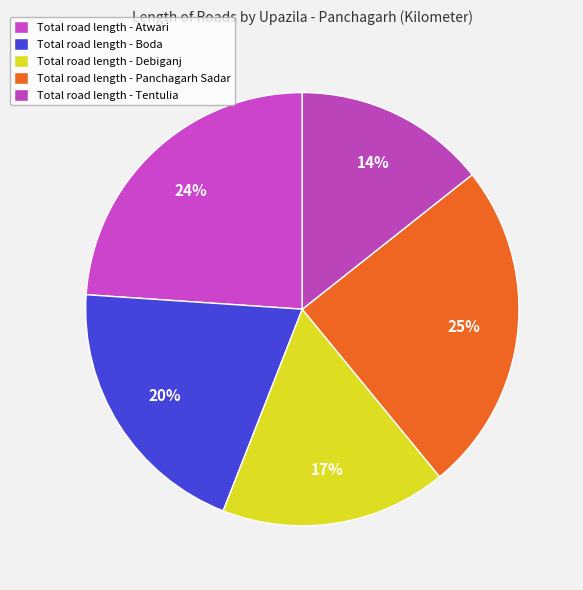

Count the number of slices in the pie.

5